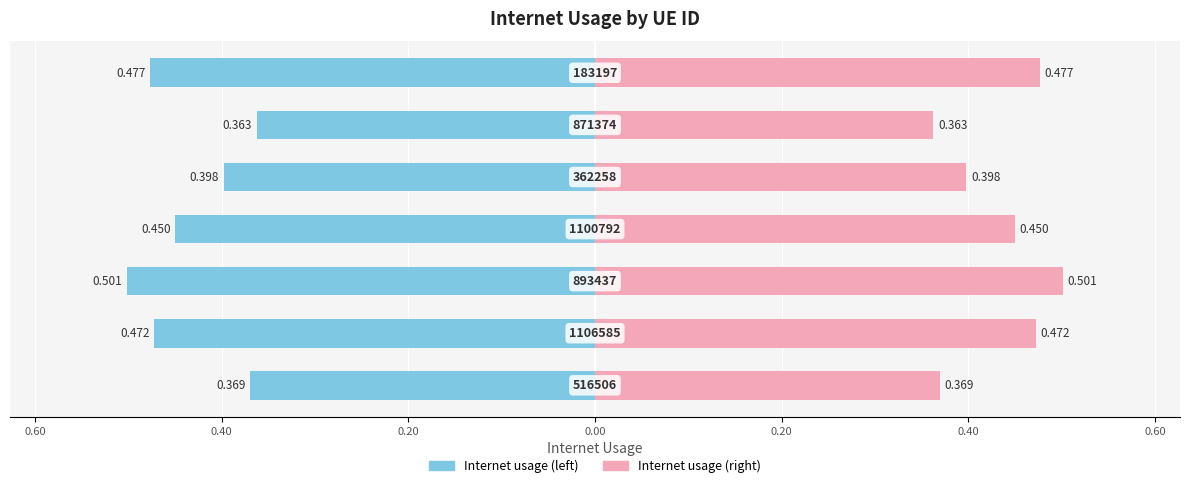

Which series has the widest spread of values?

Internet usage